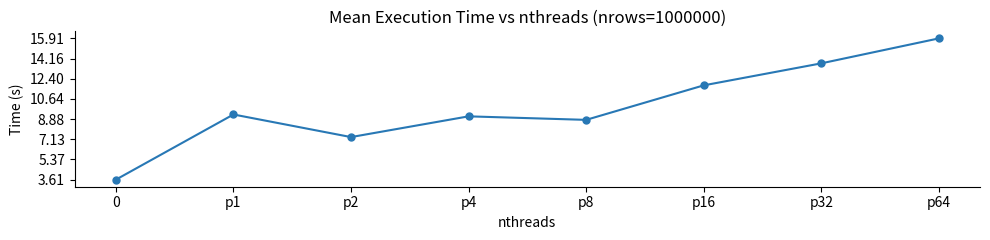

What is the change in value from p8 to p64?

+7.1